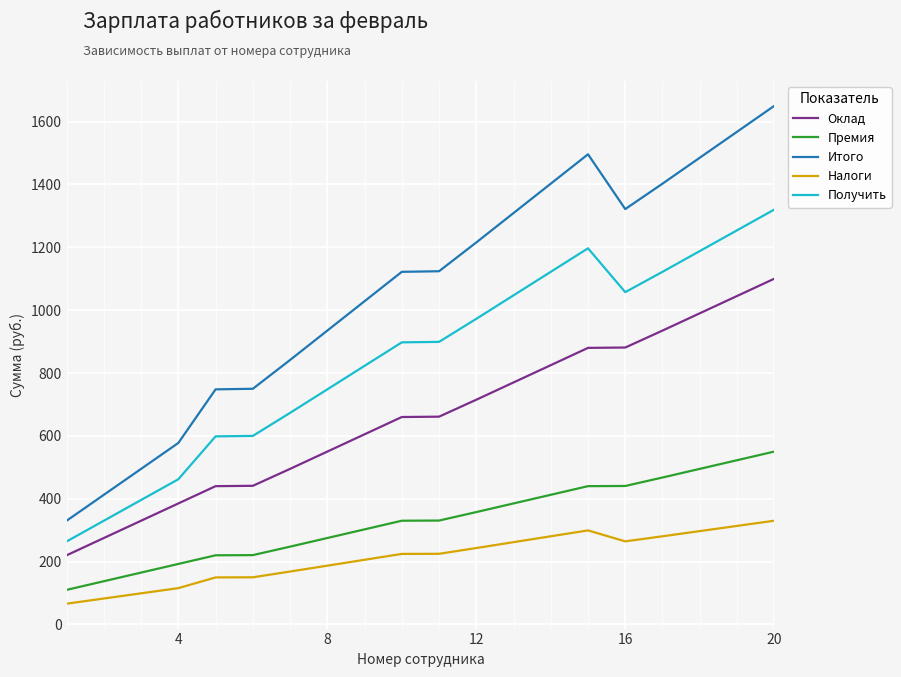

What is the minimum value for Оклад?

220.0